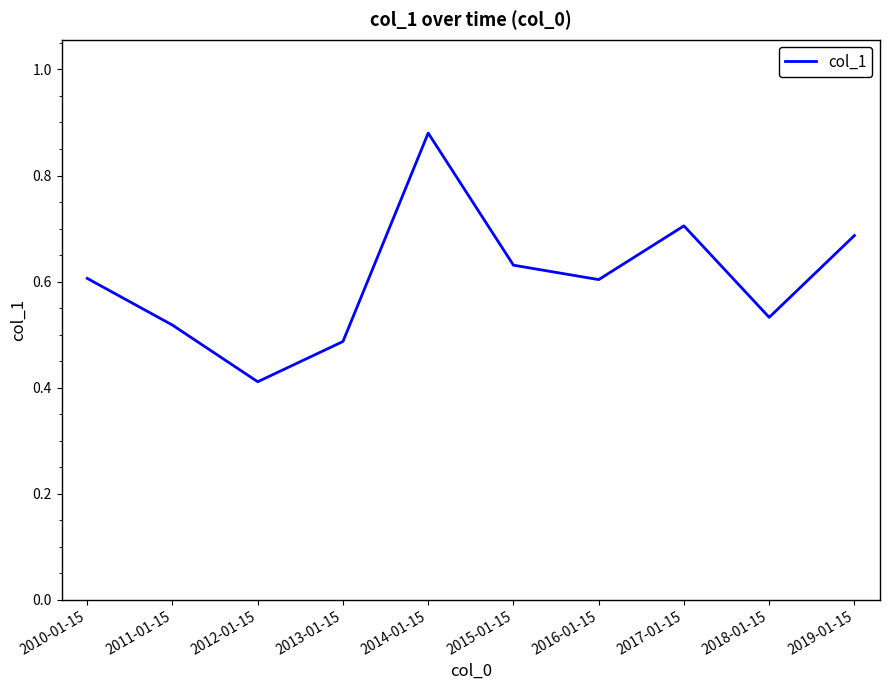

Between 2014-01-15 and 2019-01-15, which is larger?

2014-01-15